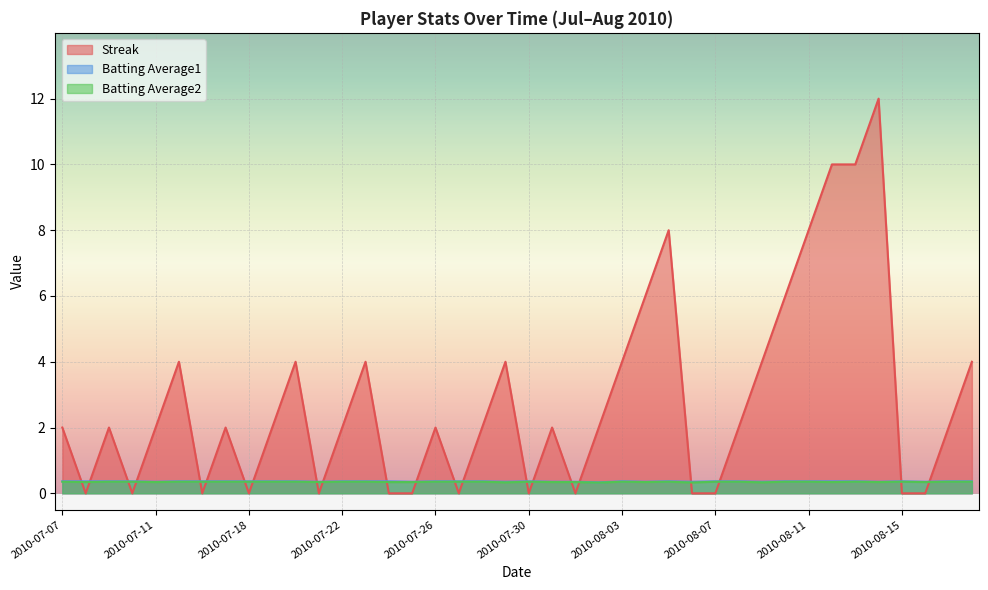

How many lines are shown in the chart?

3